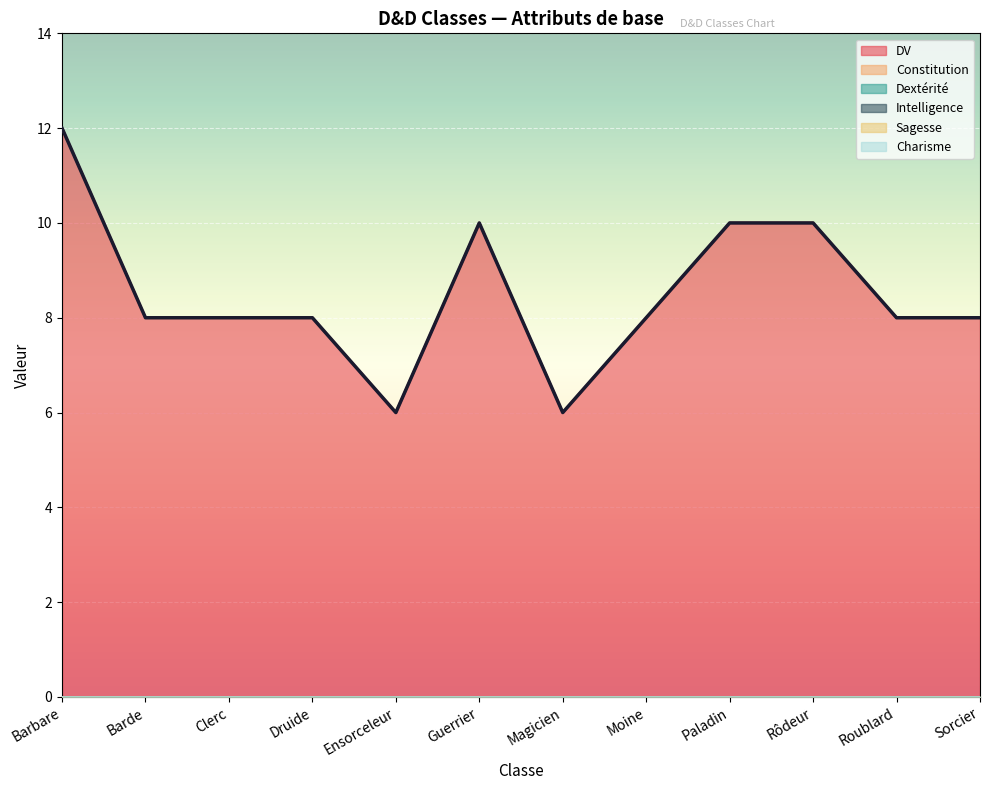

True or false: DV and Constitution cross at least once.

False